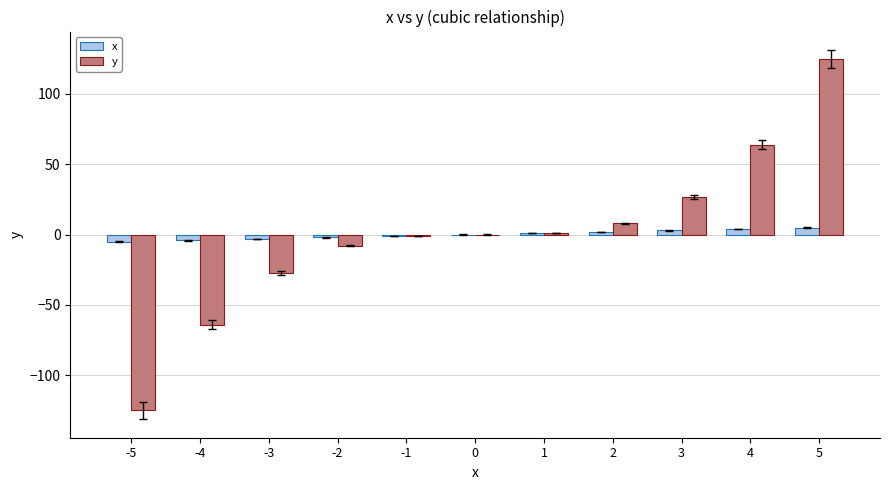

Which series changed the most between -5 and -2?

y